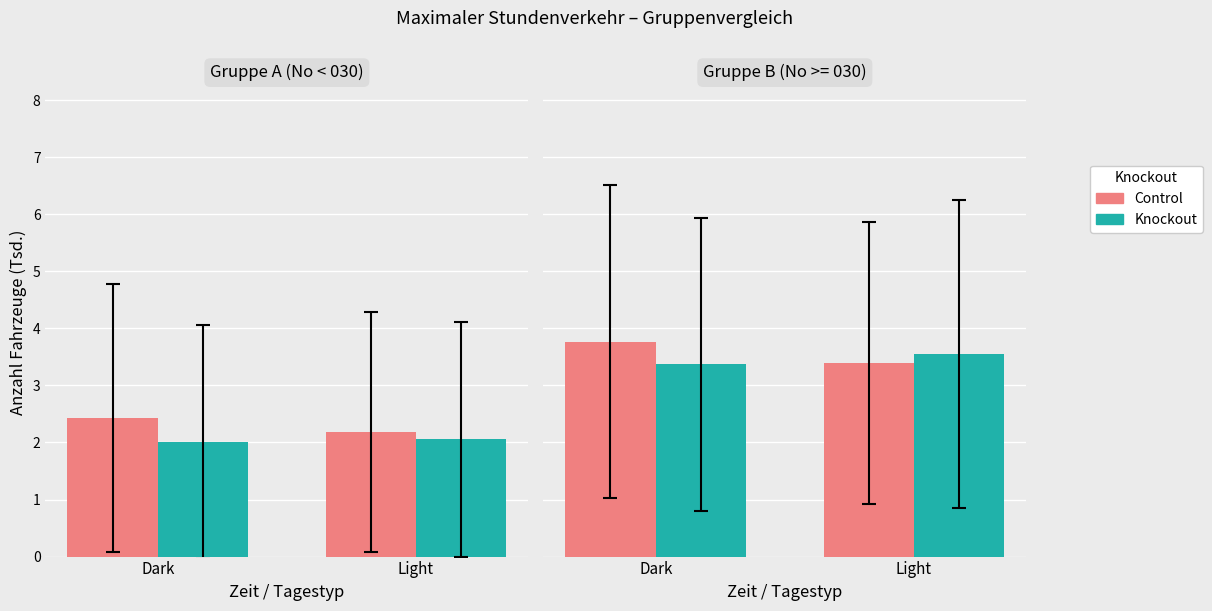

At which category is the sum across all series the highest?

Dark